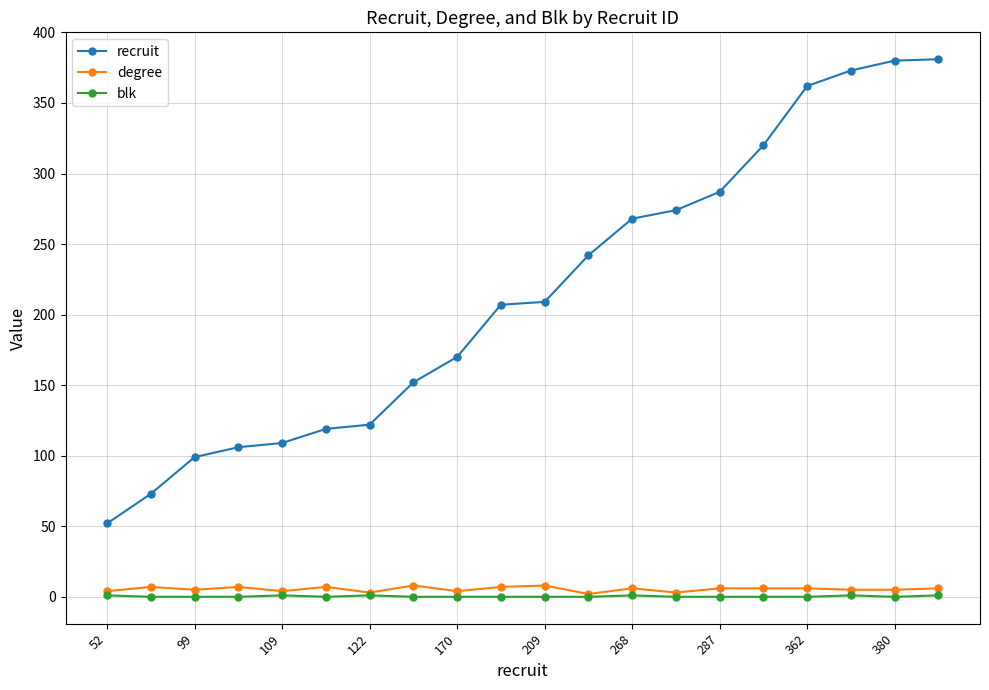

Which series has the widest spread of values?

recruit